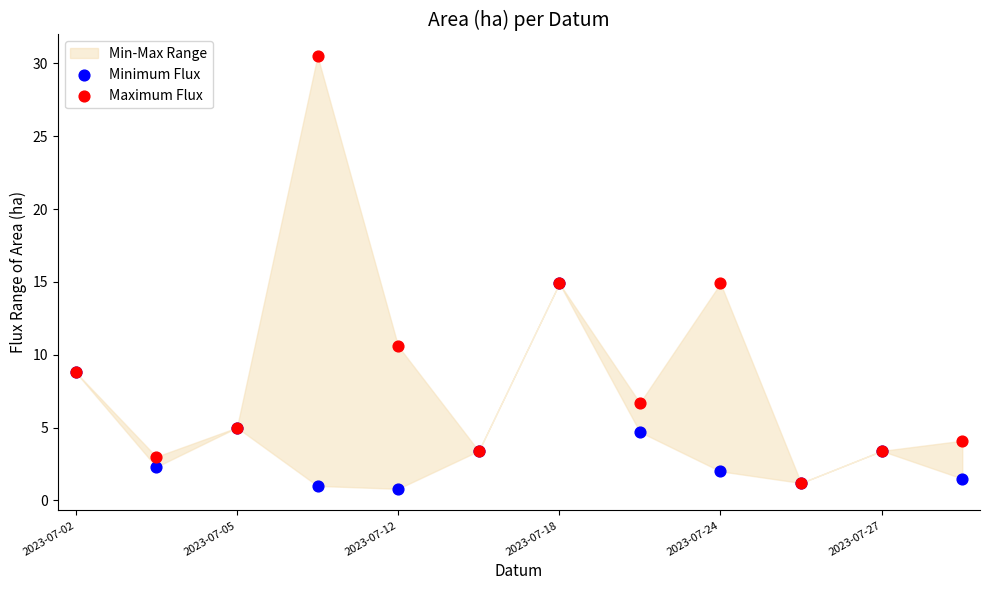

Which series has the largest Y range (max minus min)?

Maximum Flux